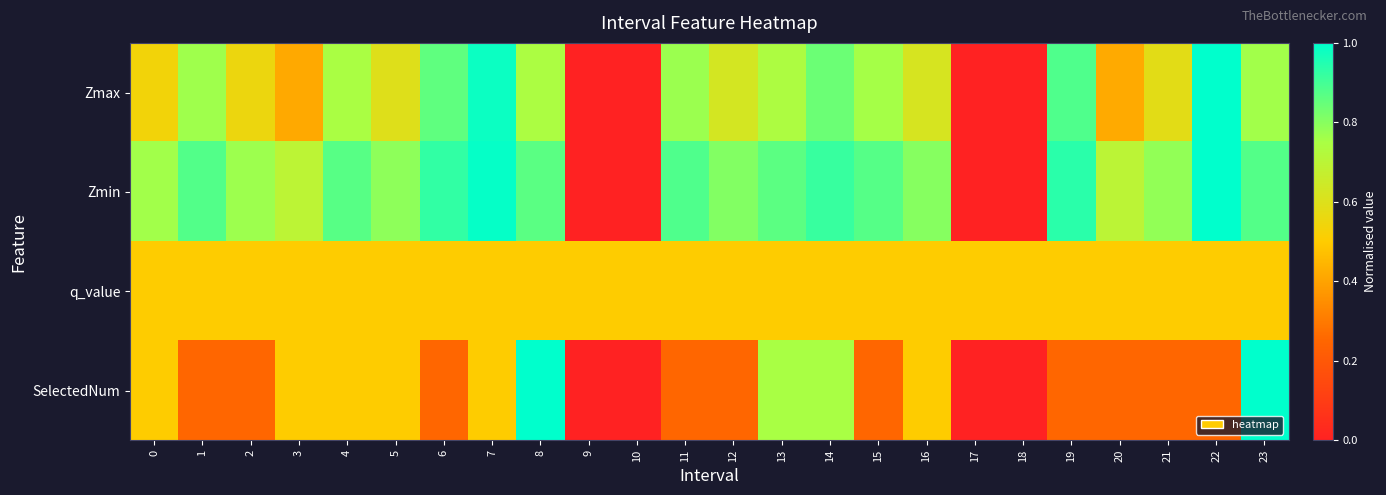

Rank the series by their maximum value, from highest to lowest.

Zmax, Zmin, SelectedNum, q_value